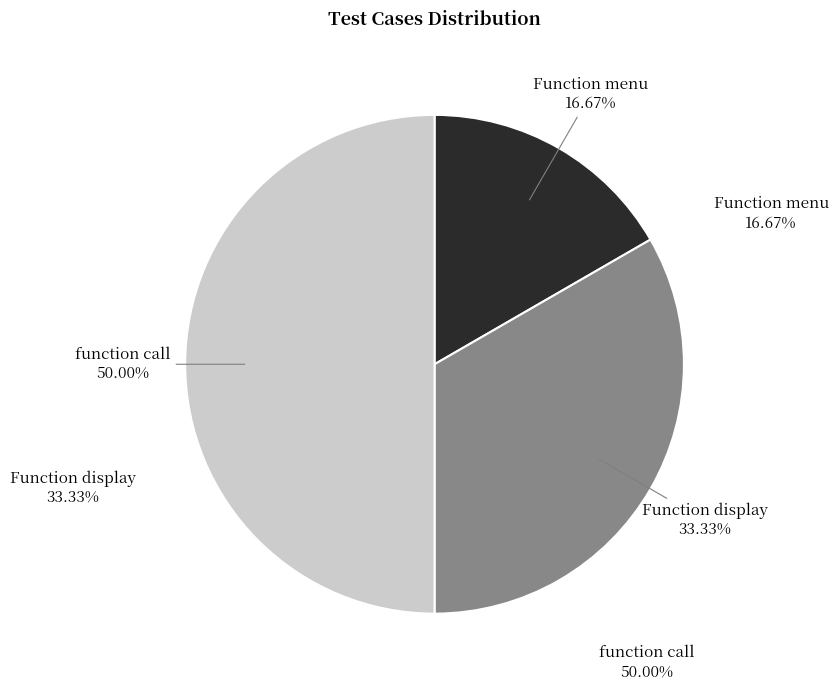

Is it true that Function menu is 17% of the pie?

True